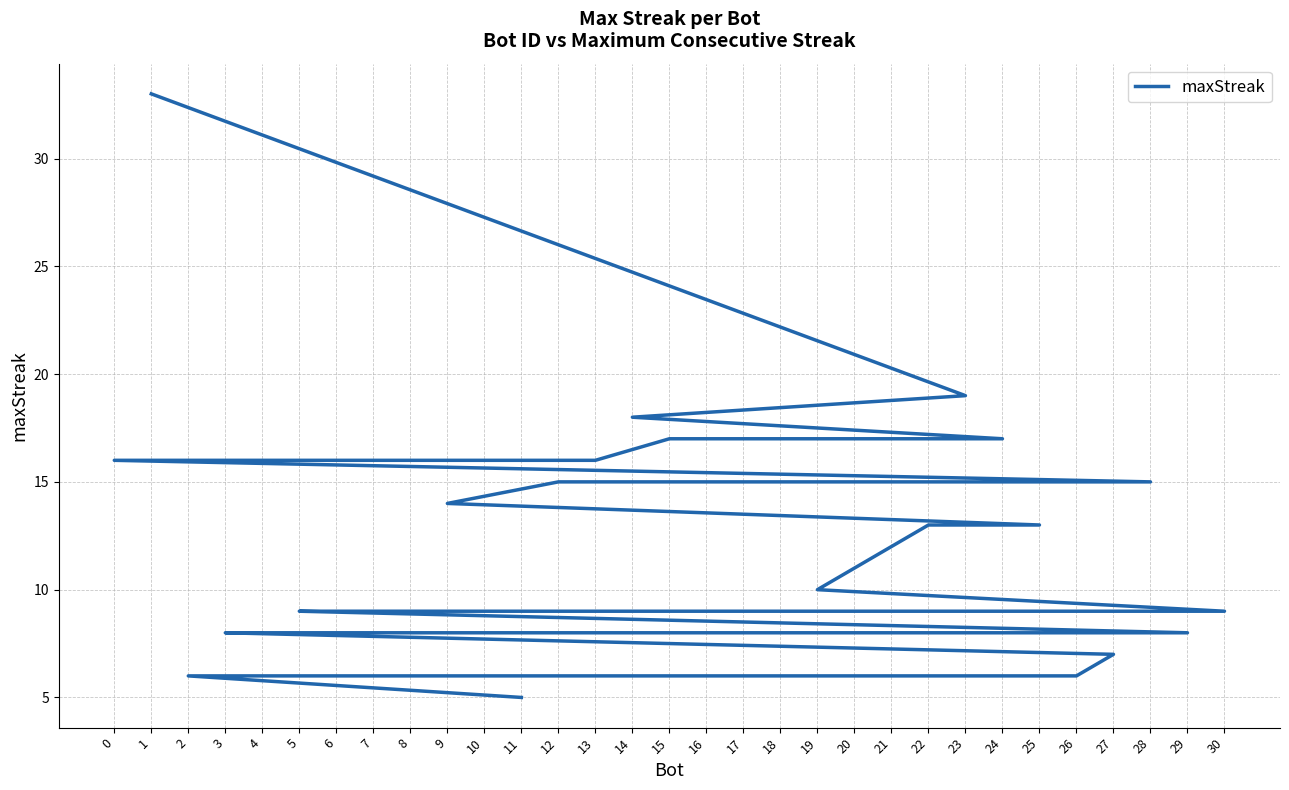

Approximately how many times larger is the value at 16 compared to 7?

0.9